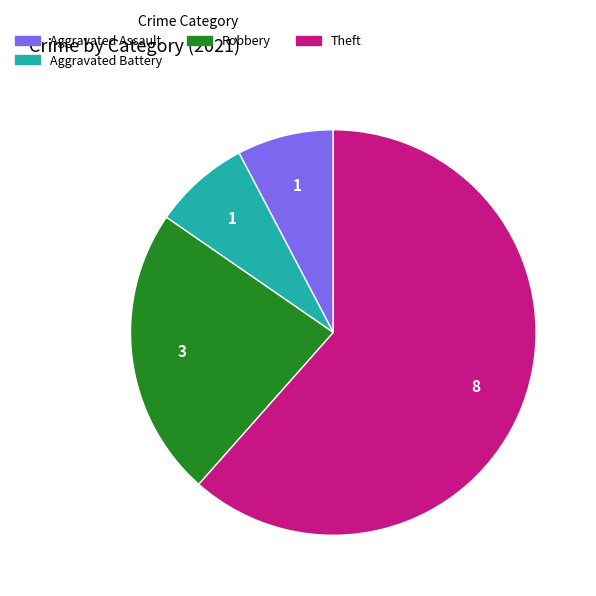

Approximately how many times larger is the value at Theft compared to Aggravated Assault?

8.0